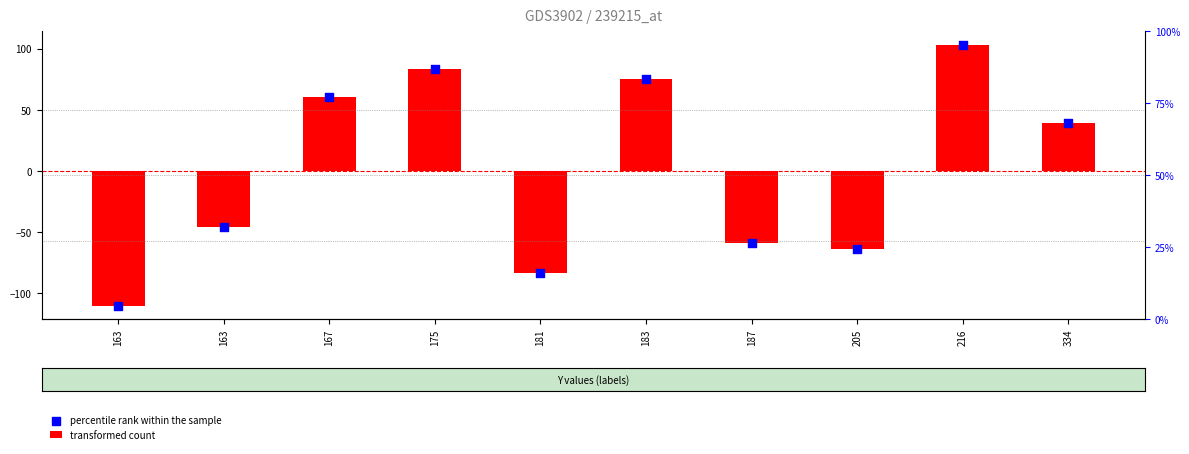

What are all the series names shown in the legend?

transformed count, percentile rank within the sample